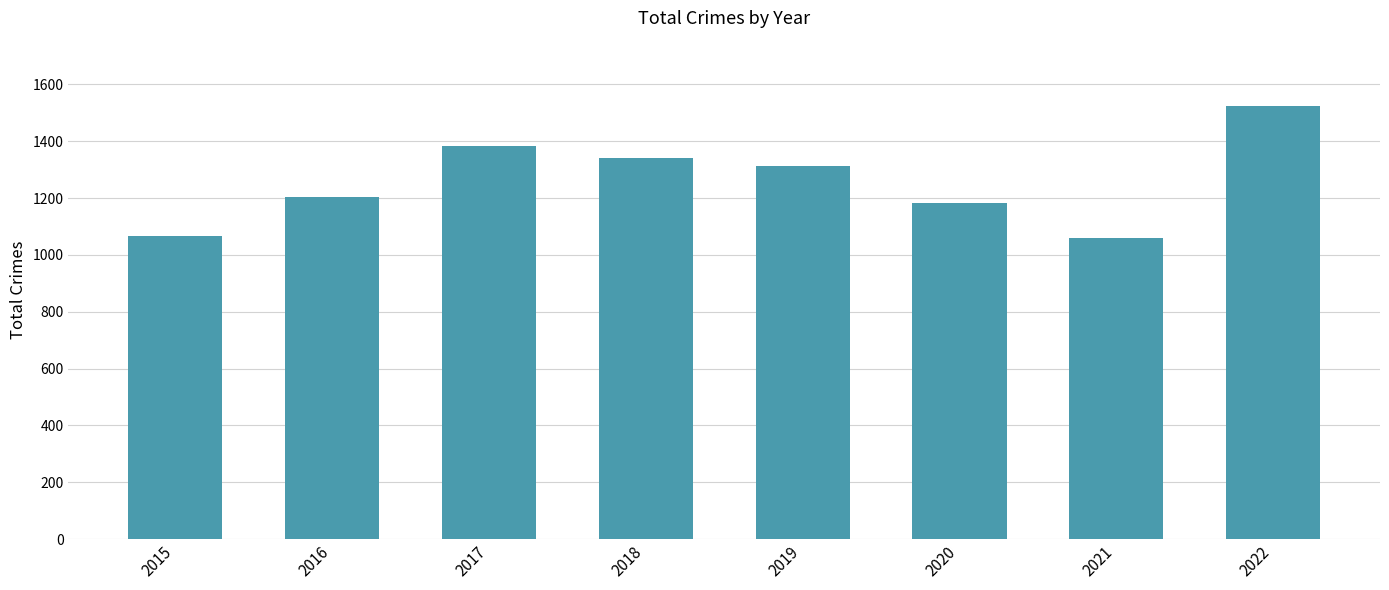

How many bars are there in total?

8